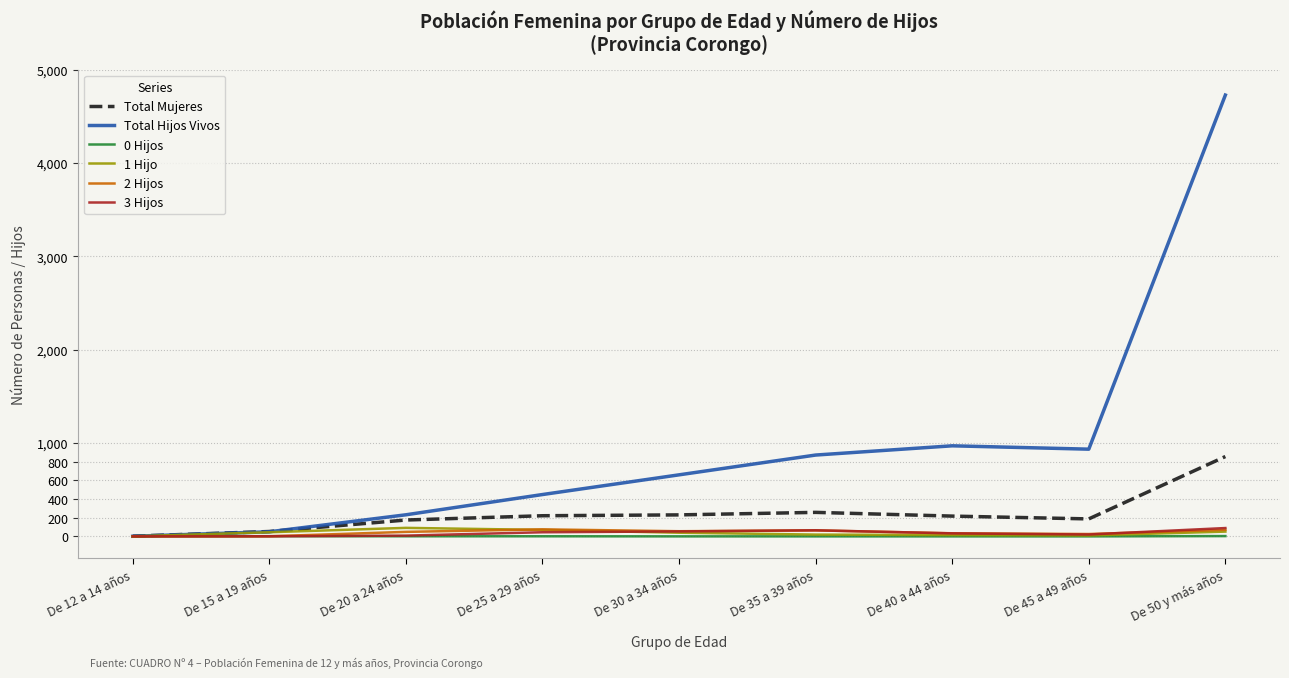

At which category is the sum across all series the highest?

De 50 y más años